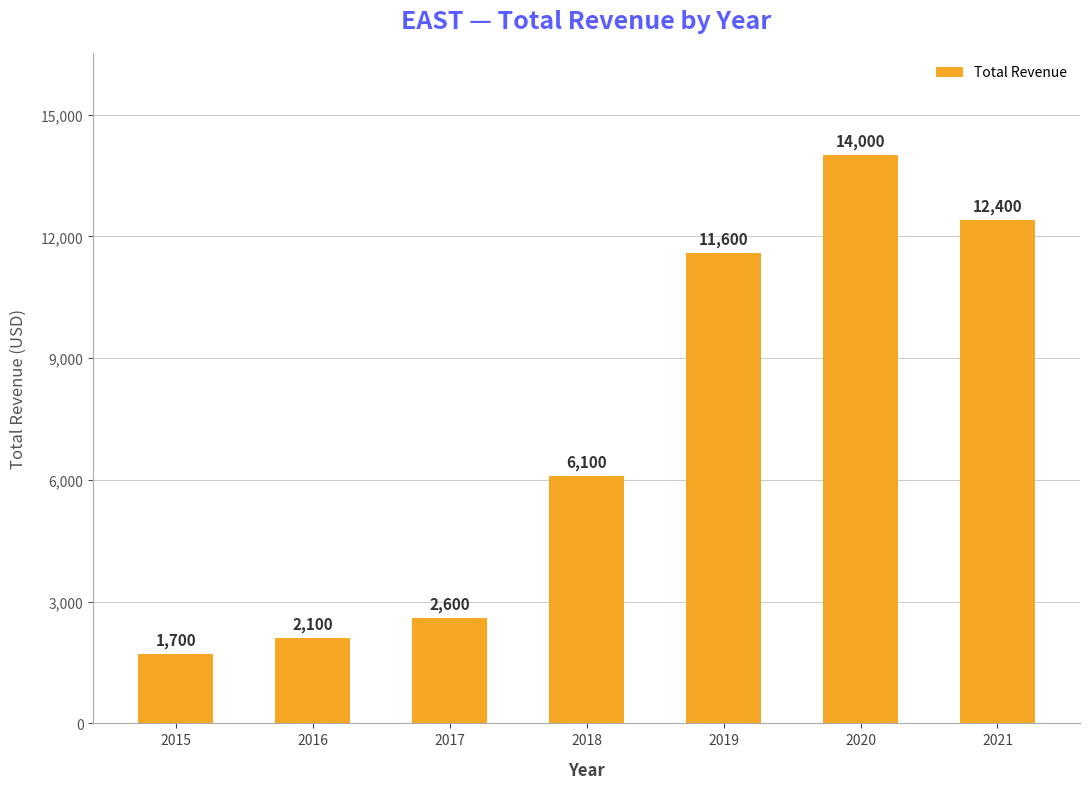

Reading right to left, extract all data points from this chart.

2021=12400	2020=14000	2019=11600	2018=6100	2017=2600	2016=2100	2015=1700